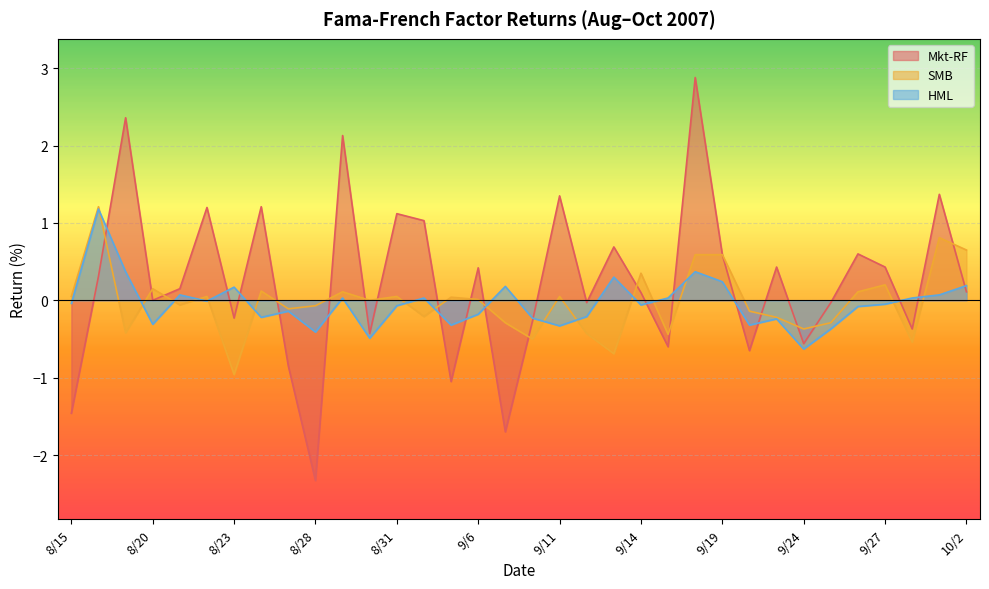

What is the spread (max minus min) of values at 9/14?

0.4